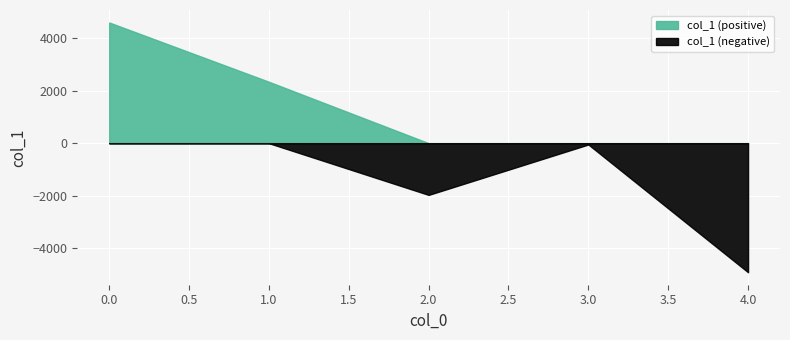

At which category does the data reach its first local valley?

2